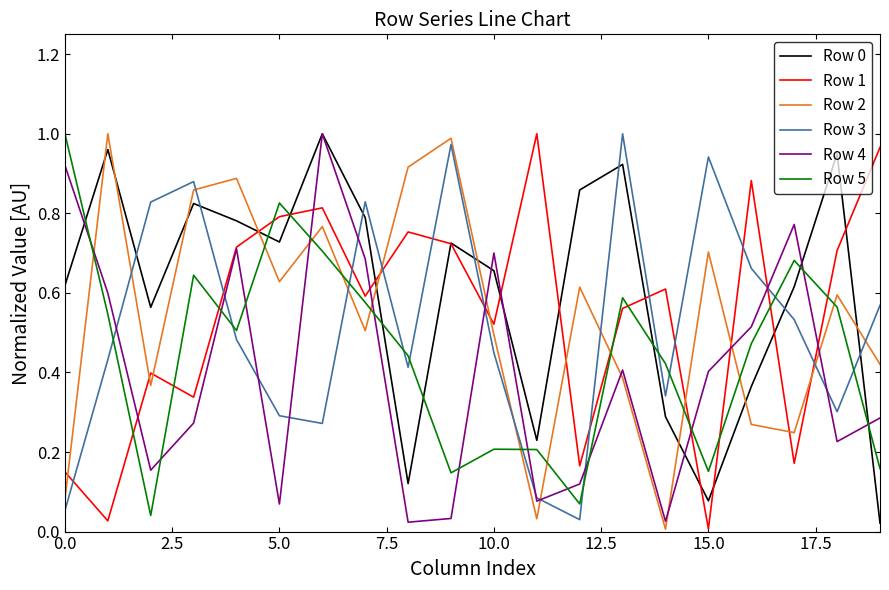

True or false: Row 2 and Row 4 cross at least once.

True